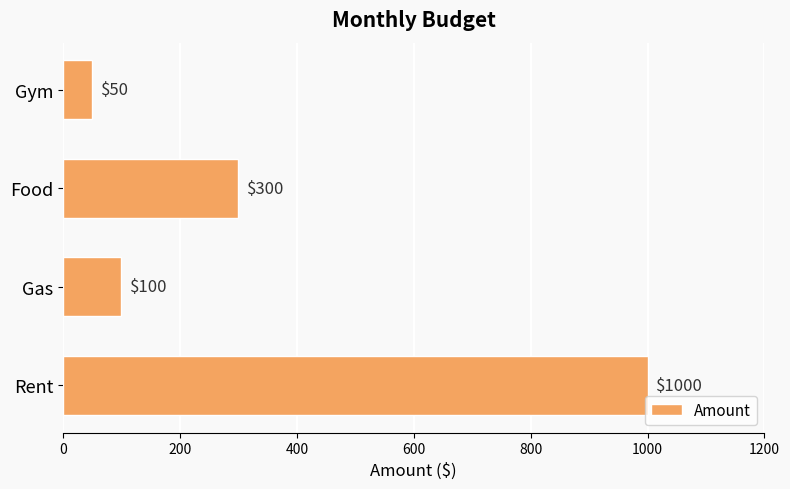

What value does the data have at Gym?

50